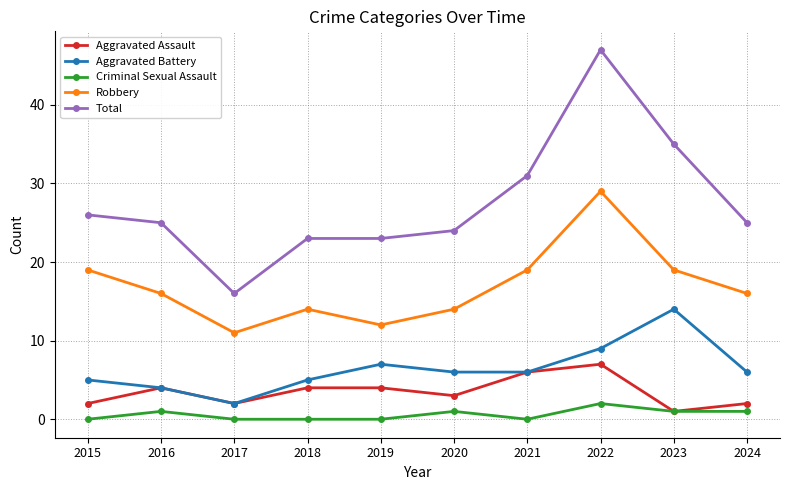

Which series has the largest total across all categories?

Total